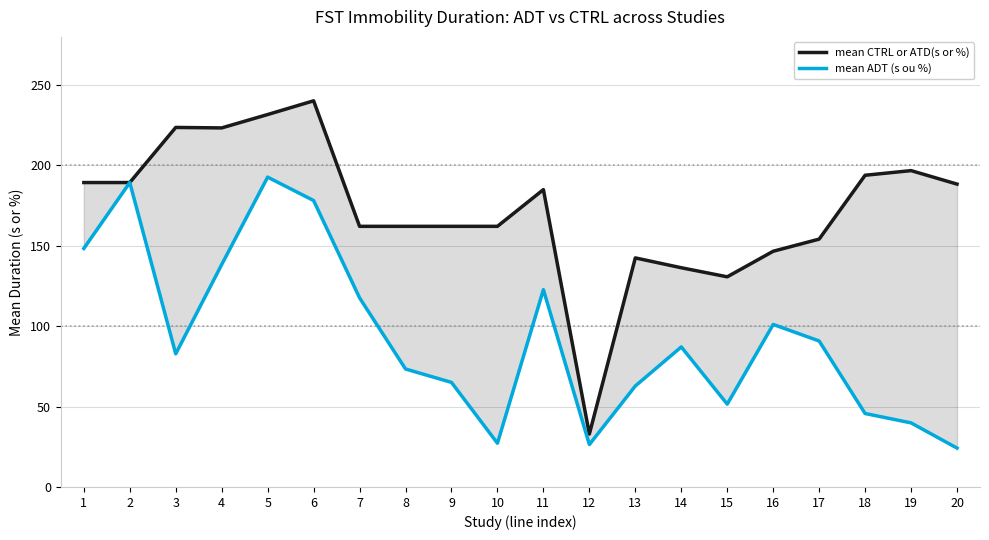

At how many categories does at least one series exceed 129?

19